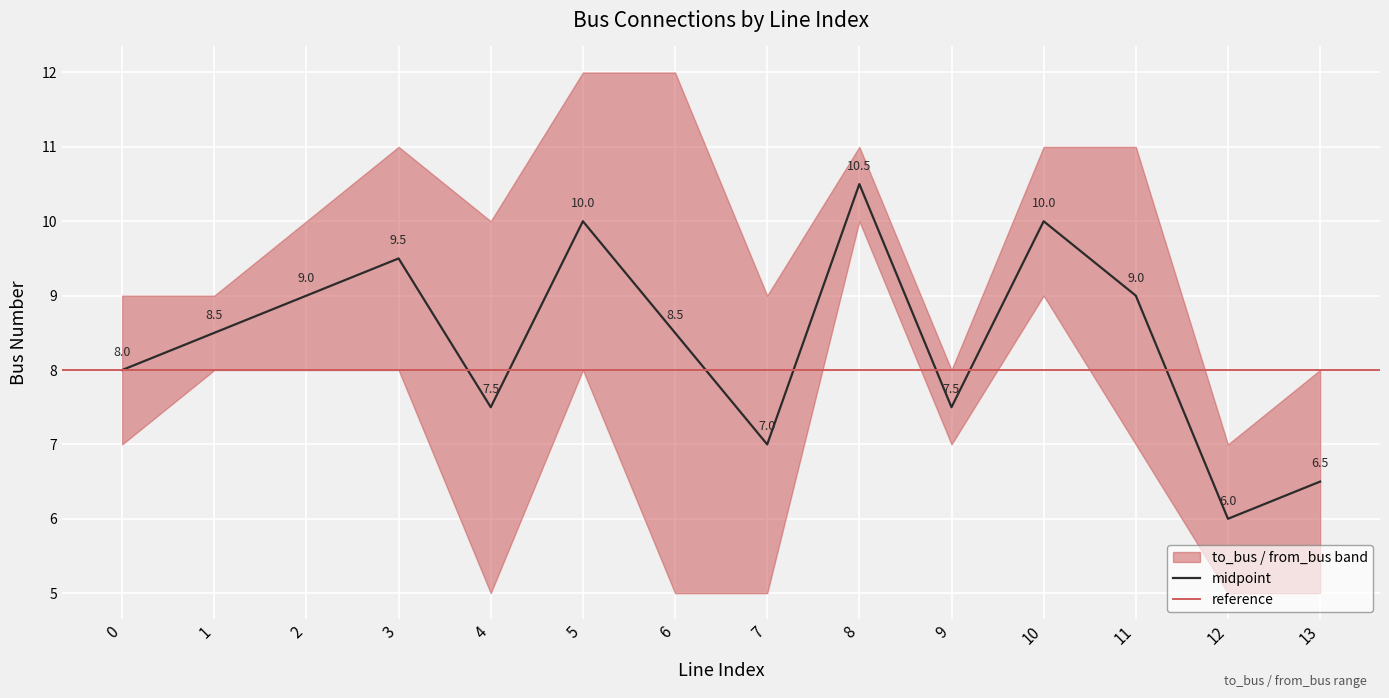

What is the value of the to_bus point at the 2nd from the left?

8